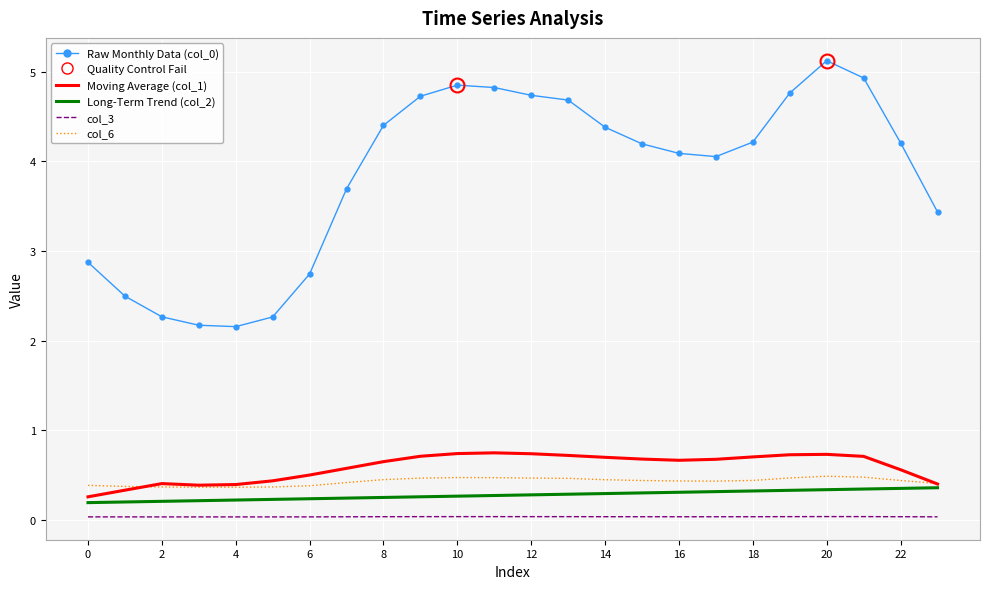

True or false: Moving Average (col_1) and col_3 intersect in this chart.

False